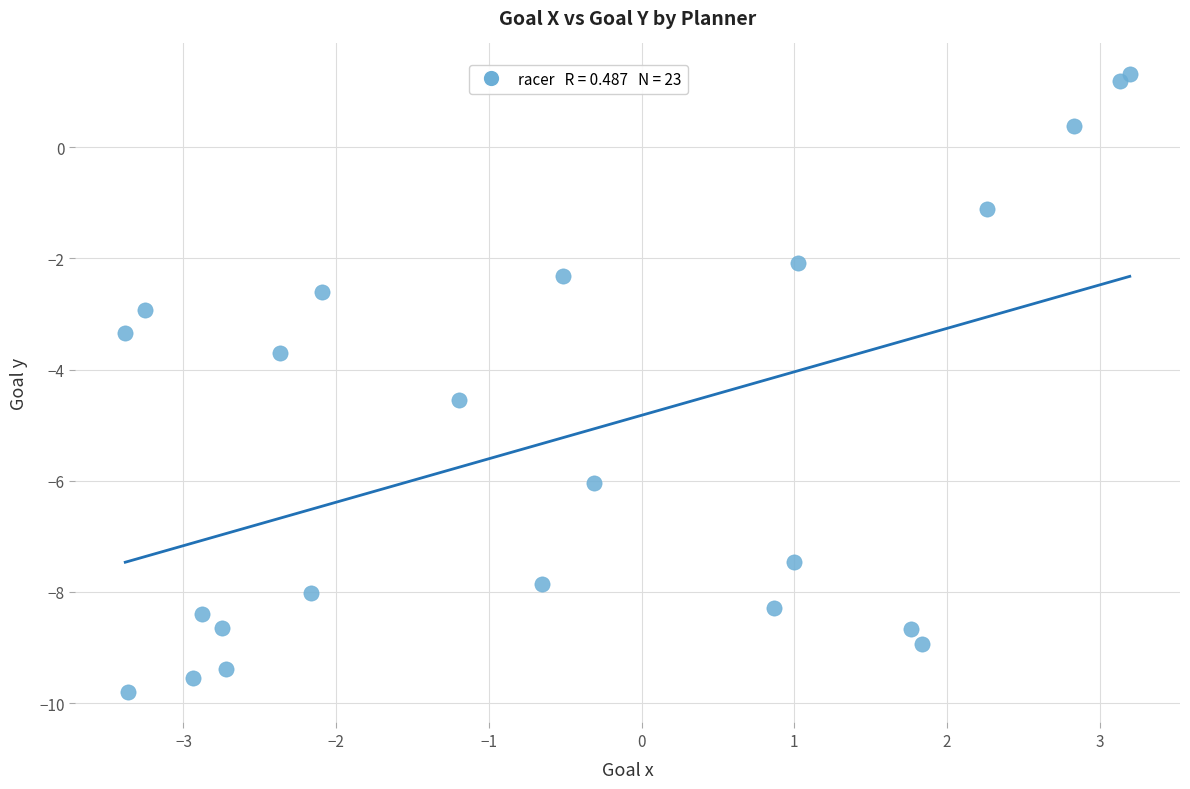

What Y value in the scatter plot is closest to -4?

-3.7